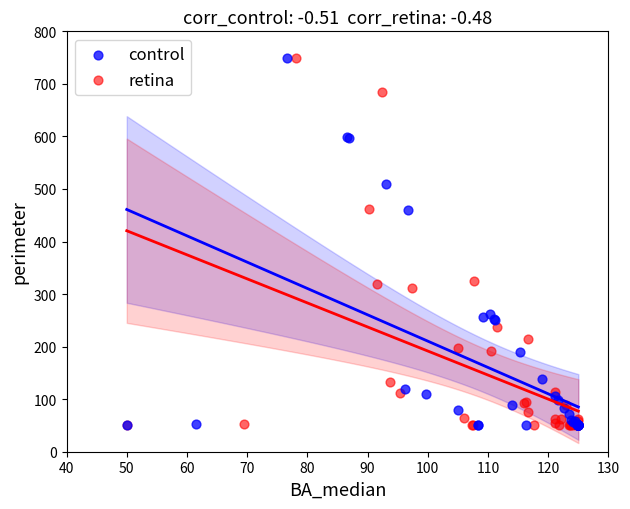

What are all the series names shown in the legend?

control, retina